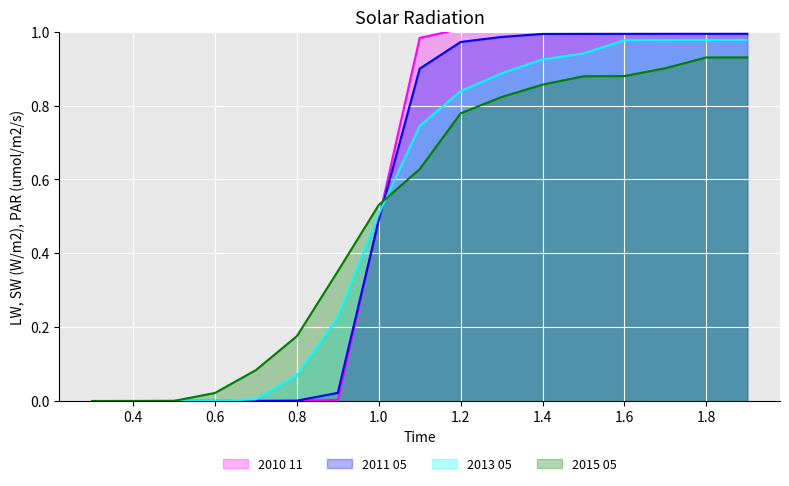

Reading left to right, transcribe all the data shown in this chart.

2010 11: 0.3=0.0	0.4=0.0	0.5=0.0	0.6=0.0	0.7=0.0	0.8=0.0	0.9=0.0	1.0=0.5	1.1=1.0	1.2=1.0	1.3=1.0	1.4=1.0	1.5=1.0	1.6=1.0	1.7=1.0	1.8=1.0	1.9=1.0
2011 05: 0.3=0.0	0.4=0.0	0.5=0.0	0.6=0.0	0.7=0.0	0.8=0.0	0.9=0.0	1.0=0.5	1.1=0.9	1.2=1.0	1.3=1.0	1.4=1.0	1.5=1.0	1.6=1.0	1.7=1.0	1.8=1.0	1.9=1.0
2013 05: 0.3=0.0	0.4=0.0	0.5=0.0	0.6=0.0	0.7=0.0	0.8=0.1	0.9=0.2	1.0=0.5	1.1=0.7	1.2=0.8	1.3=0.9	1.4=0.9	1.5=0.9	1.6=1.0	1.7=1.0	1.8=1.0	1.9=1.0
2015 05: 0.3=0.0	0.4=0.0	0.5=0.0	0.6=0.0	0.7=0.1	0.8=0.2	0.9=0.4	1.0=0.5	1.1=0.6	1.2=0.8	1.3=0.8	1.4=0.9	1.5=0.9	1.6=0.9	1.7=0.9	1.8=0.9	1.9=0.9